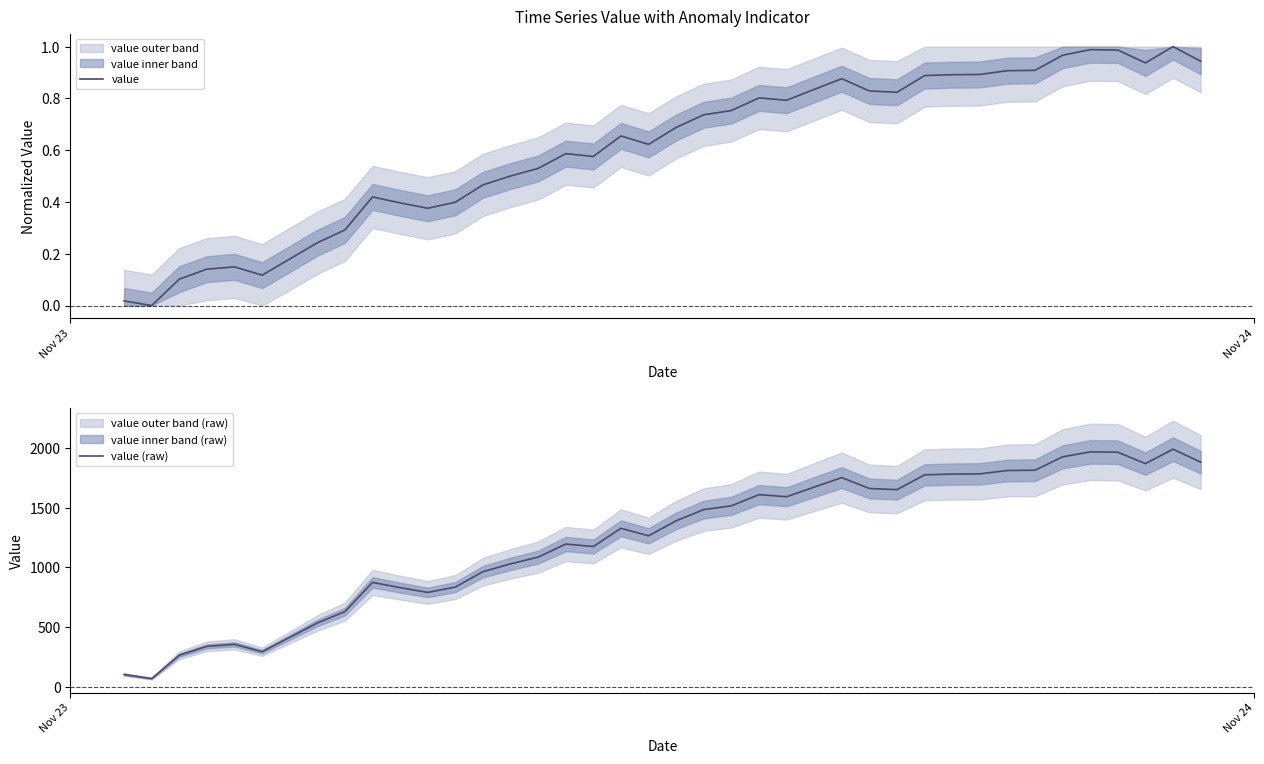

In value (raw), how many points are higher than both neighbors (excluding endpoints)?

8